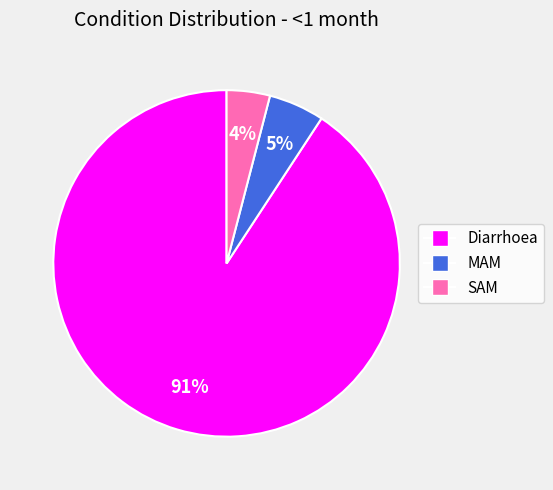

How many slices are in this pie chart?

3